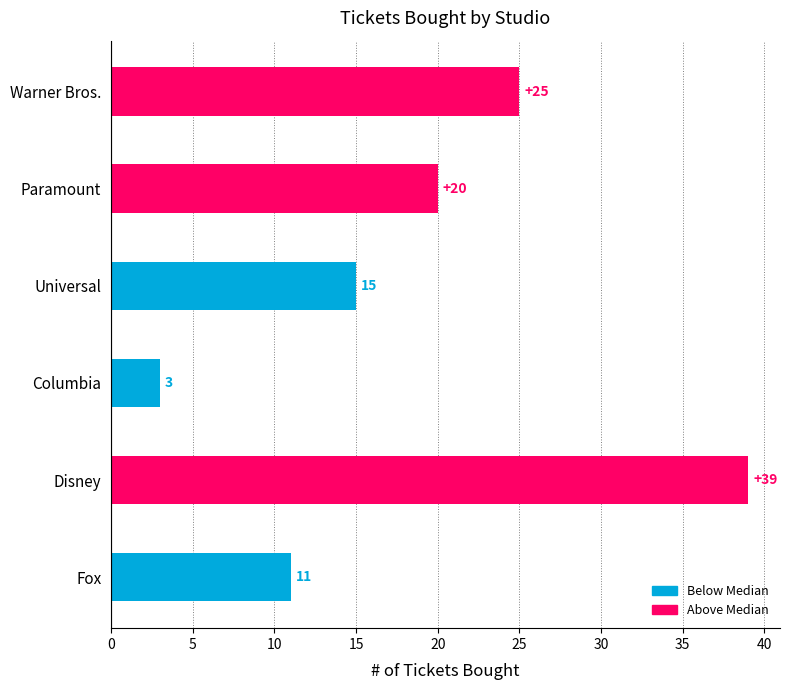

Are the bars grouped side by side (vs. stacked)?

No